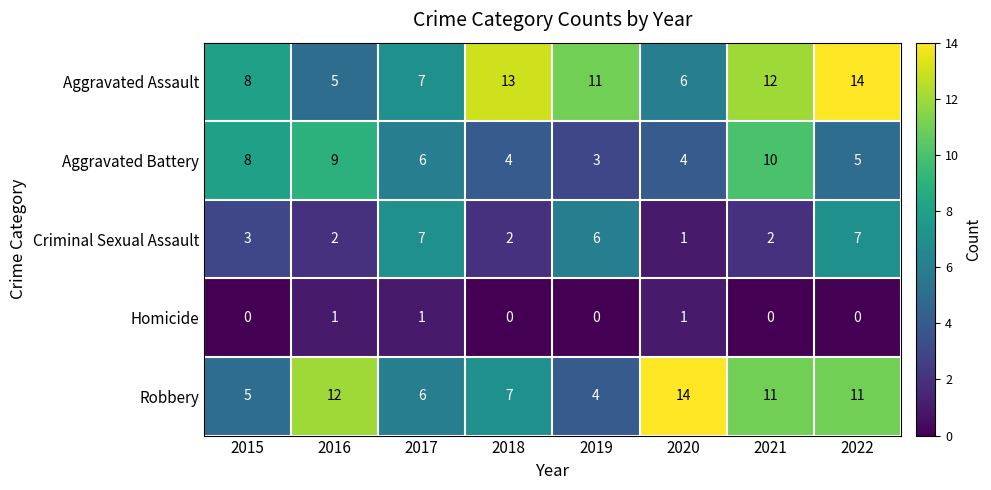

Which series changed the most between 2016 and 2018?

Aggravated Assault